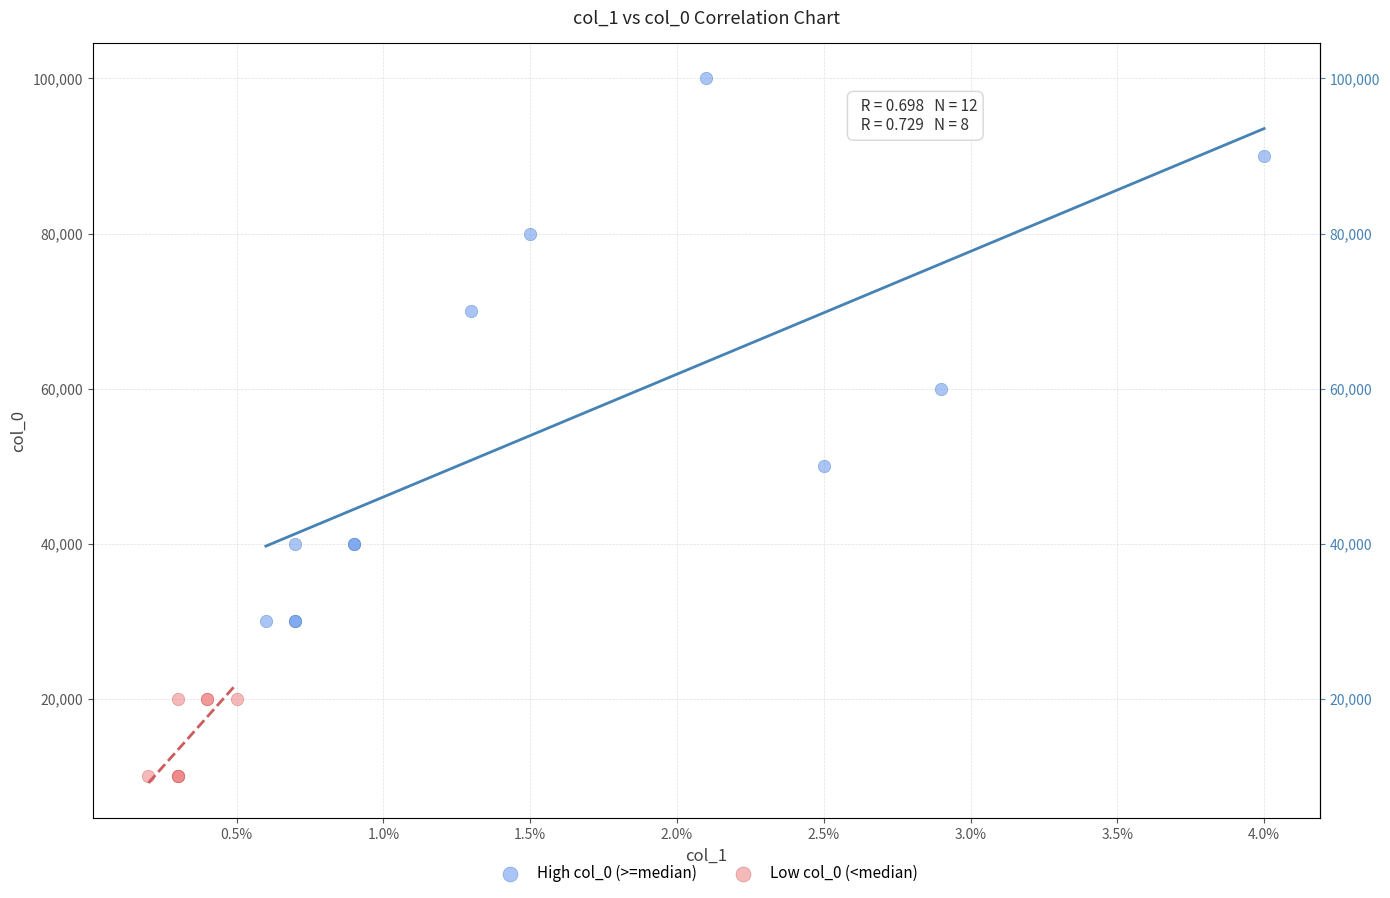

Which series reaches the minimum Y coordinate?

Low col_0 (<median)